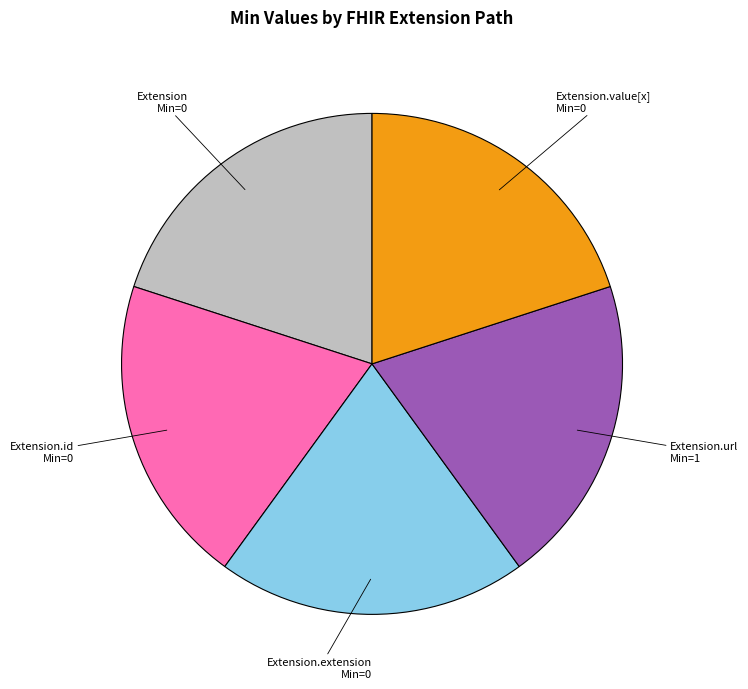

Does any single category account for the majority?

No